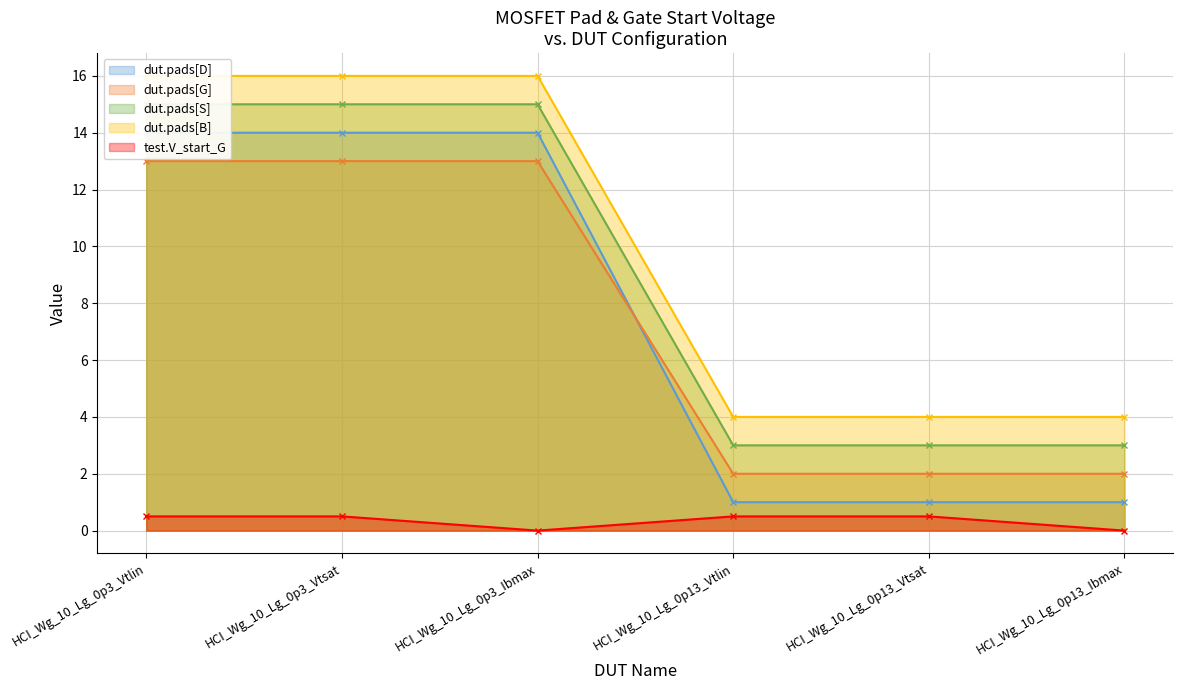

Which series has the widest spread of values?

dut.pads[D]